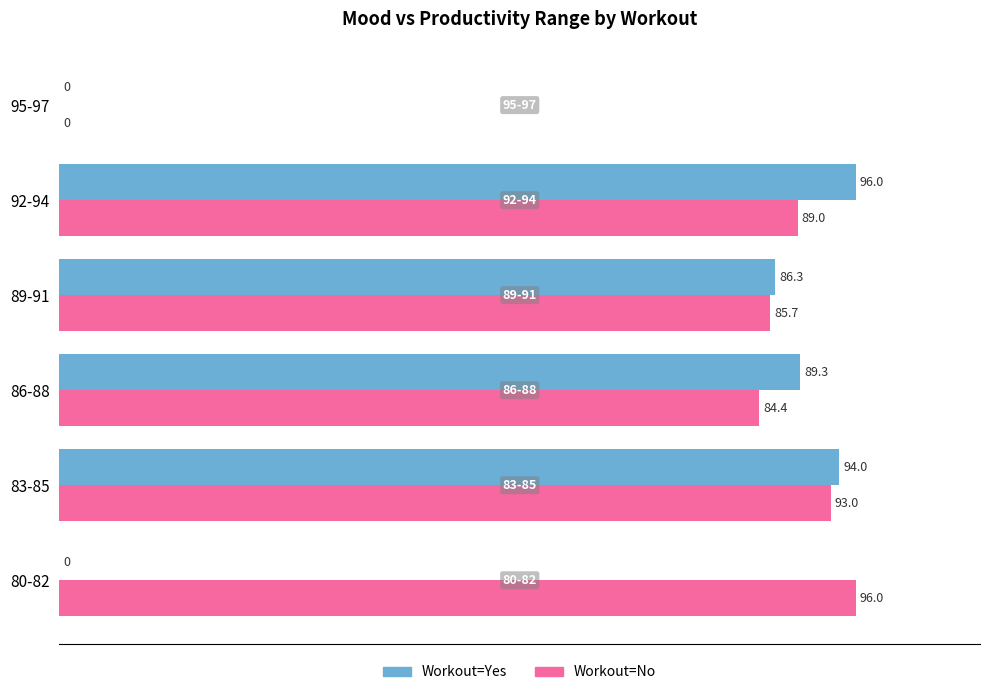

What are all the series names shown in the legend?

Workout=Yes, Workout=No